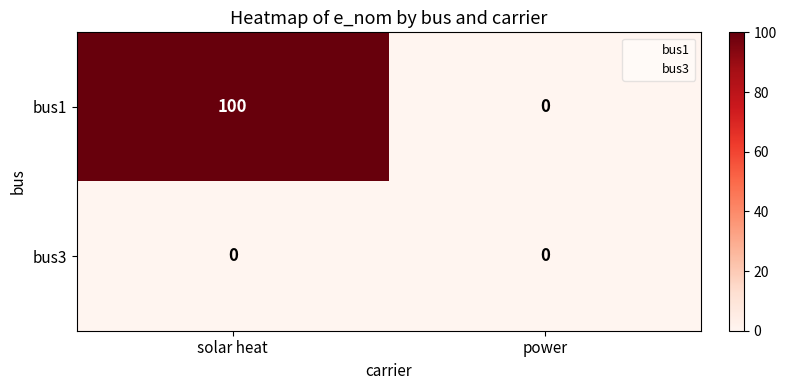

Reading right to left, what are all the values shown in this chart?

bus1: power=0	solar heat=100
bus3: power=0	solar heat=0